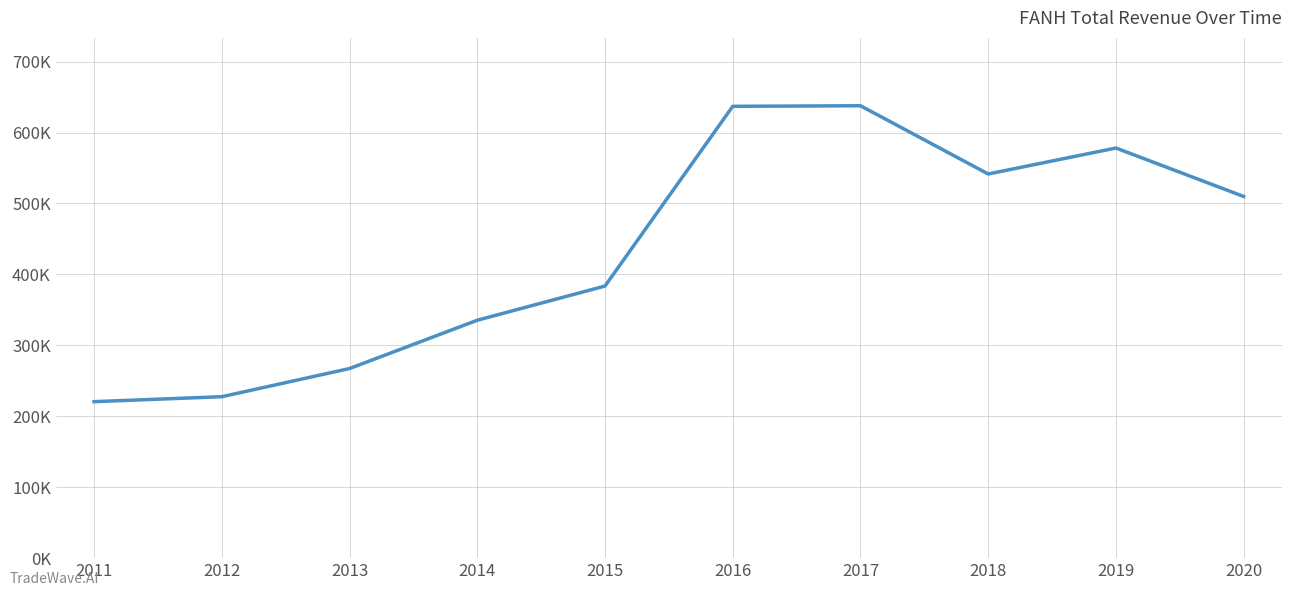

Does the chart have visible grid lines?

Yes